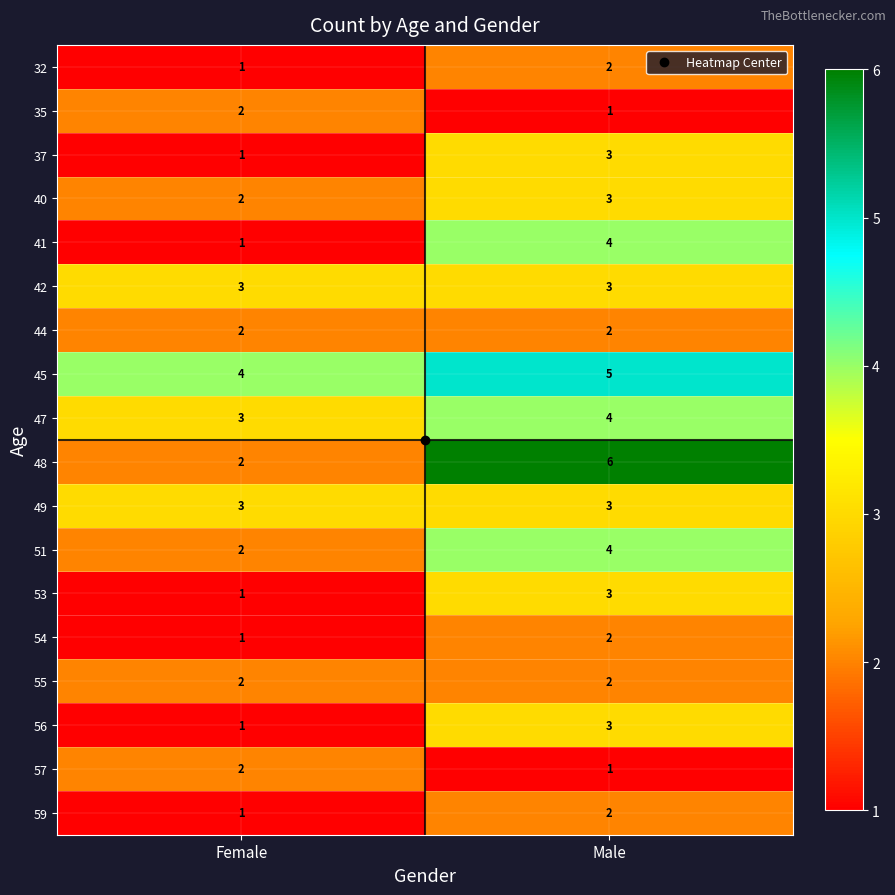

At how many categories does at least one series exceed 1?

2